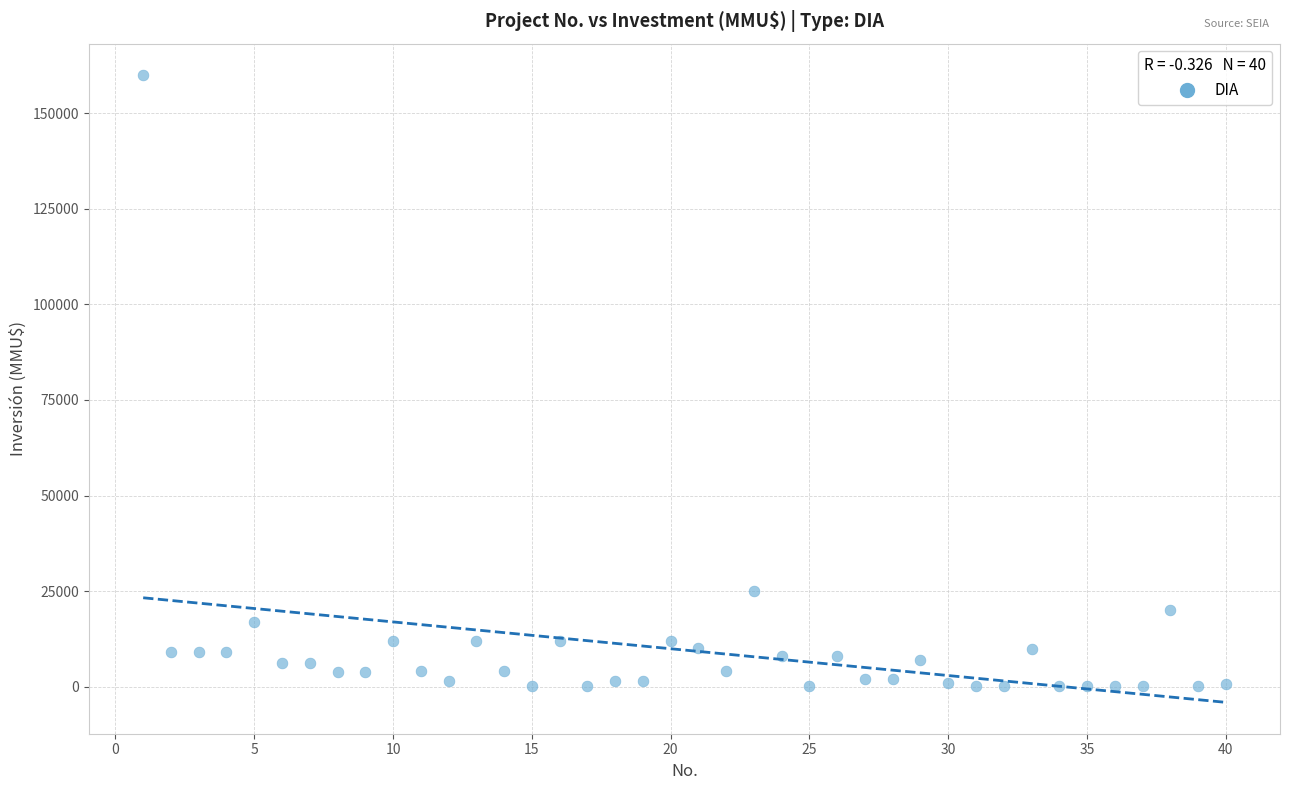

What is the range of X values (max minus min)?

39